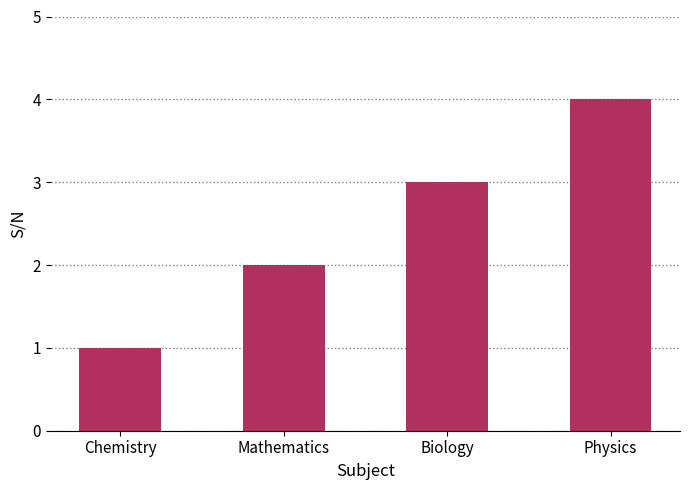

List the labels in order of value, smallest first.

Chemistry, Mathematics, Biology, Physics